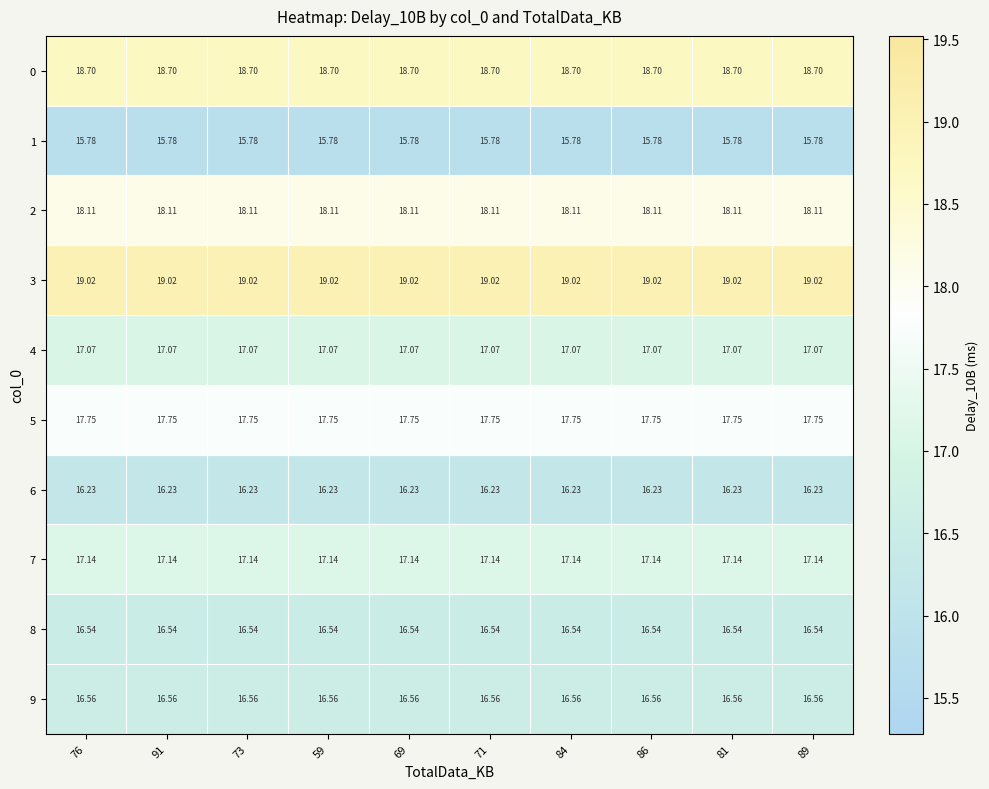

Is the value of 2 at 89 greater than the value of 6 at 71?

Yes